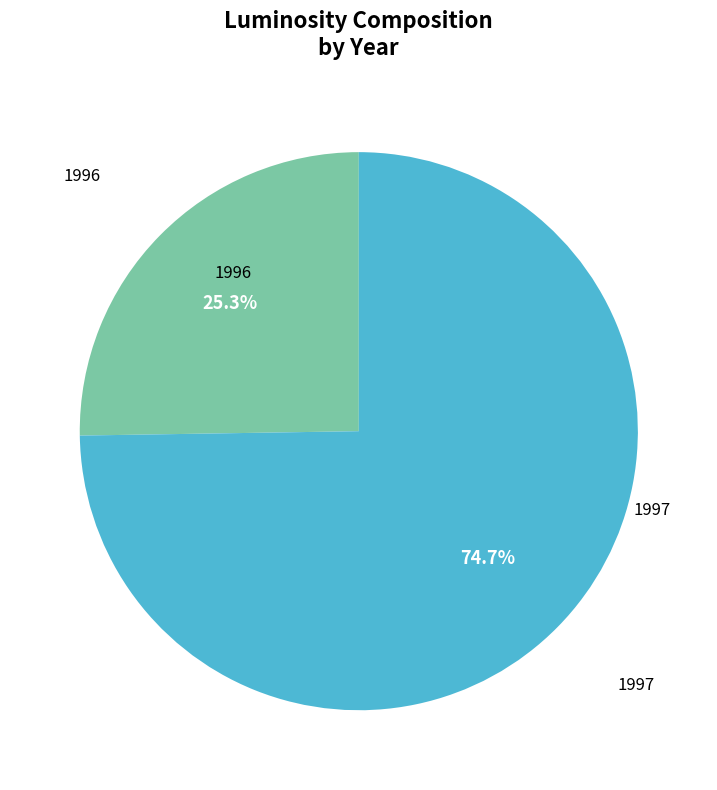

Is there any slice that represents more than half of the pie?

Yes